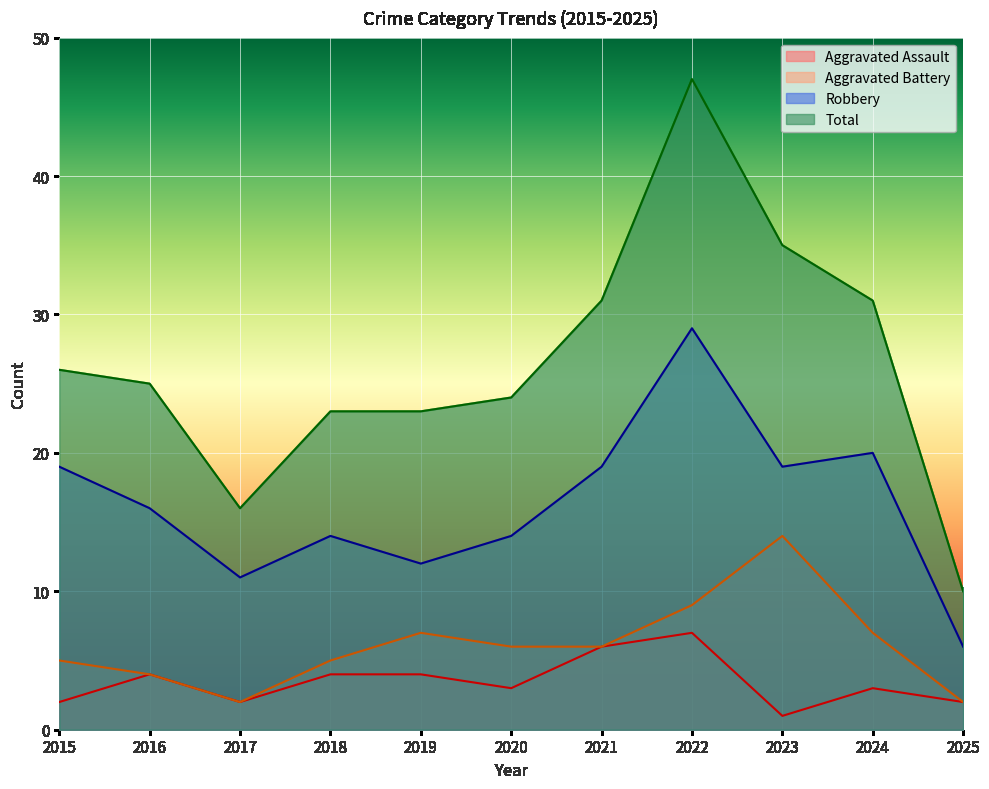

The Total series shows 9 at 2017. True or false?

False